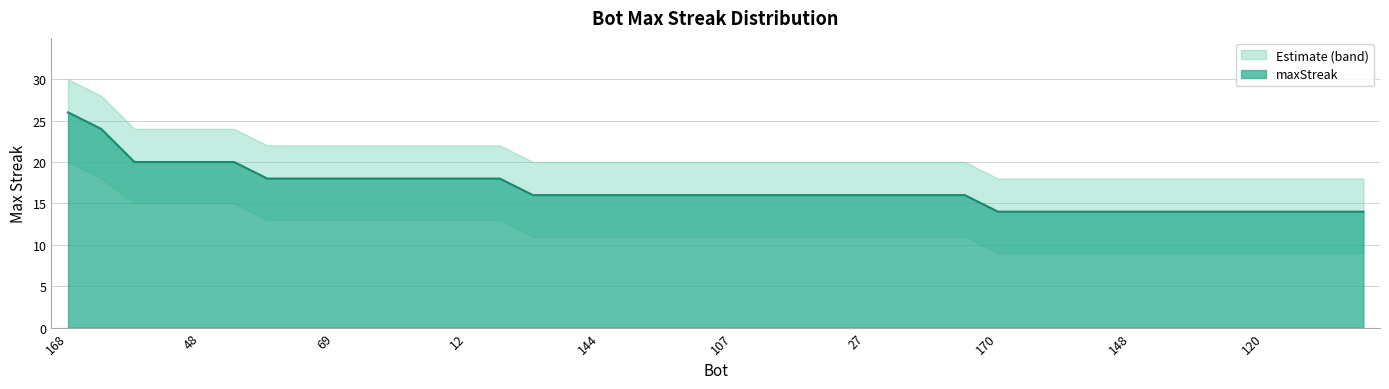

At which category does the chart reach its peak across all series?

168